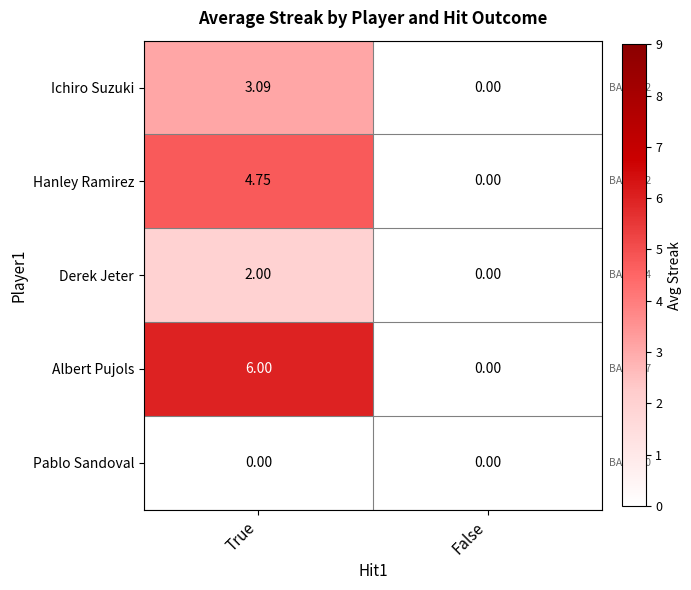

How many series are shown in this chart?

5